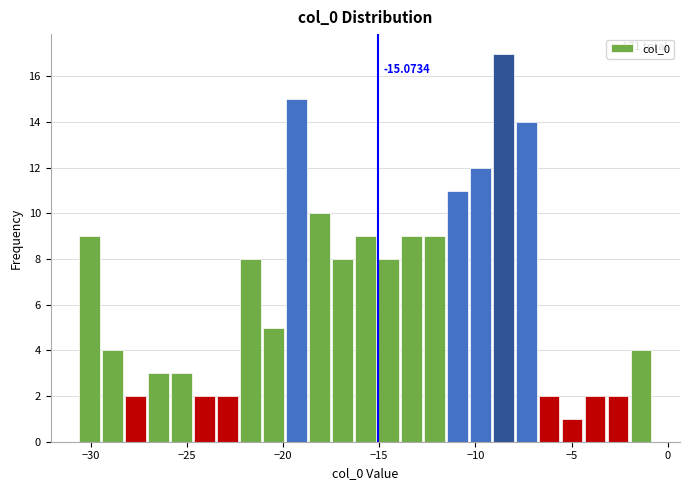

Read against the x-axis, roughly where is the centre of the tallest bar?

-8.5